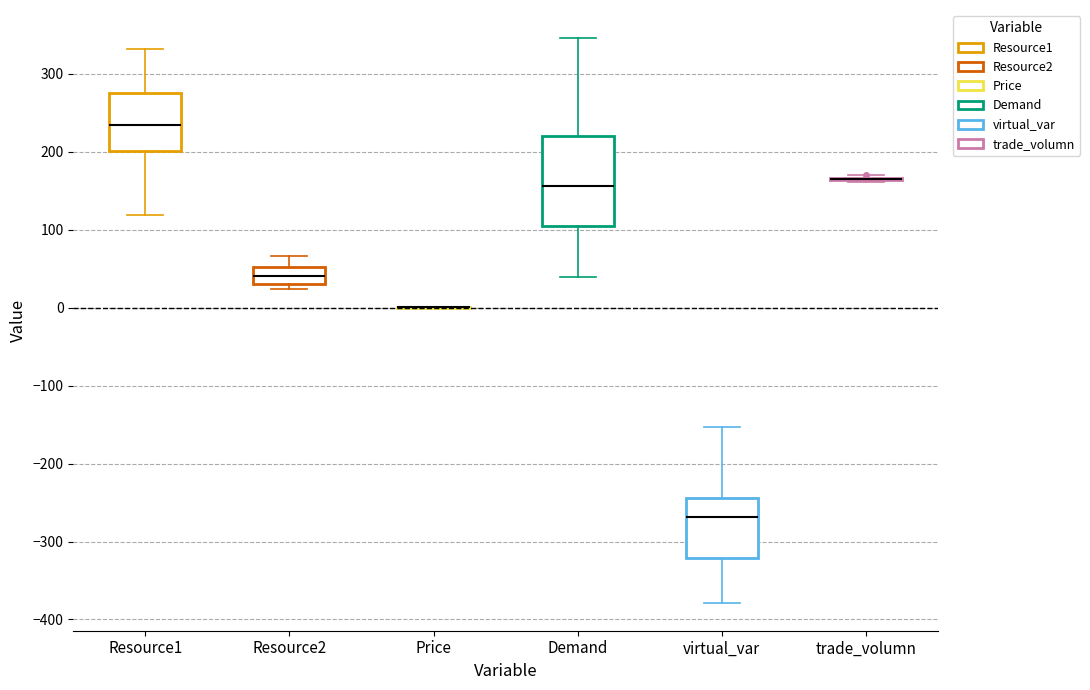

Comparing the boxes themselves (not the whiskers), which one is the tallest?

Demand